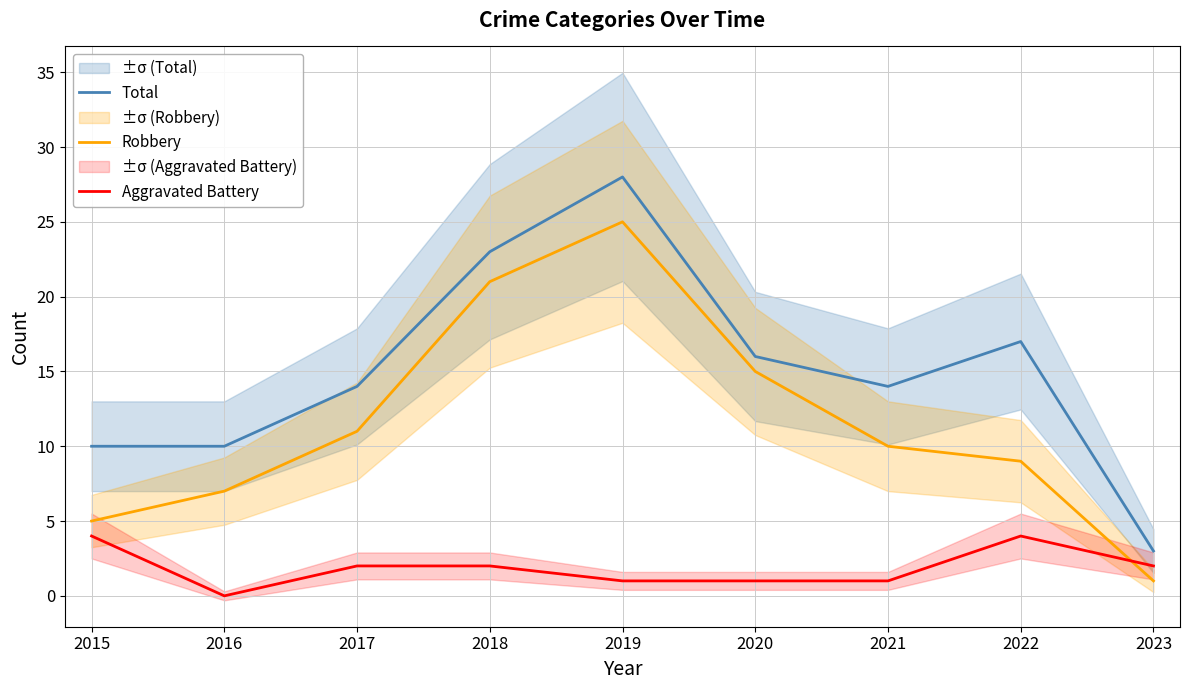

What value does the Robbery series have at 2019, to the nearest 10?

20